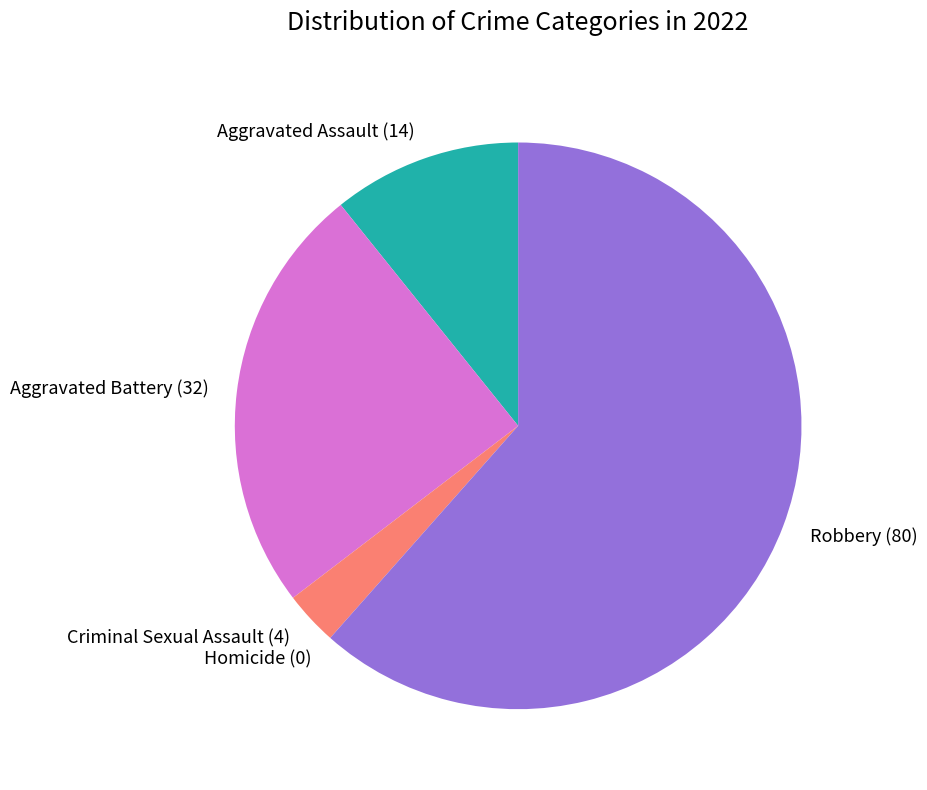

Approximately how many times larger is the value at Aggravated Assault (14) compared to Criminal Sexual Assault (4)?

3.5